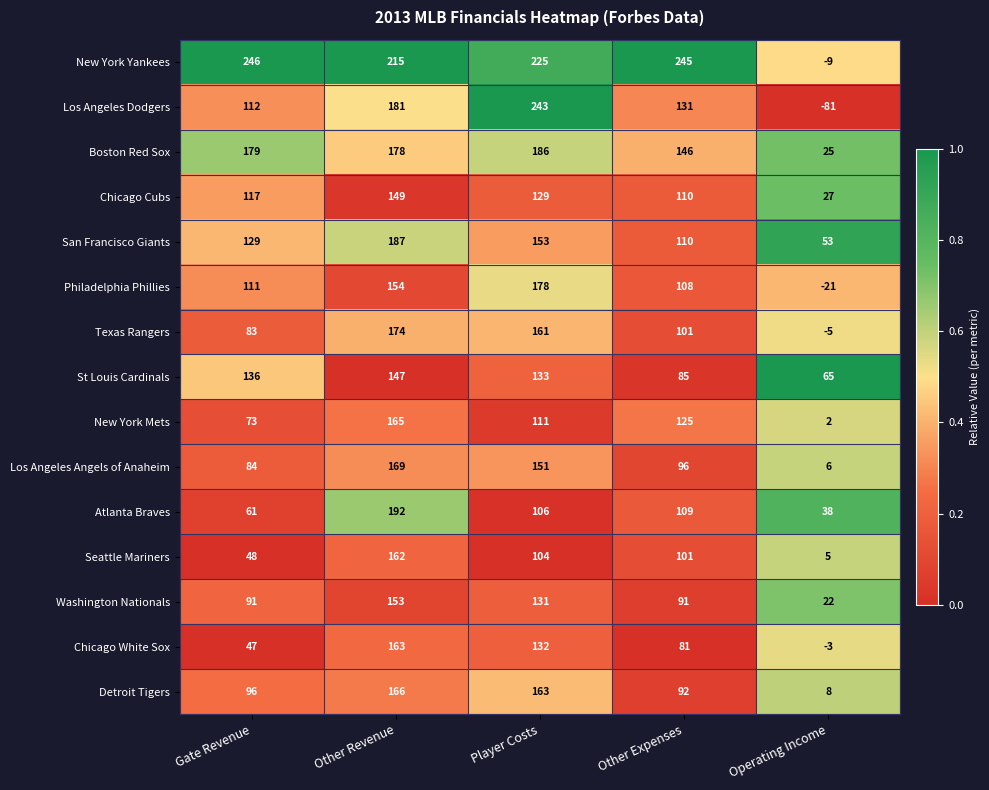

The Philadelphia Phillies series shows 159 at Other Expenses. True or false?

False